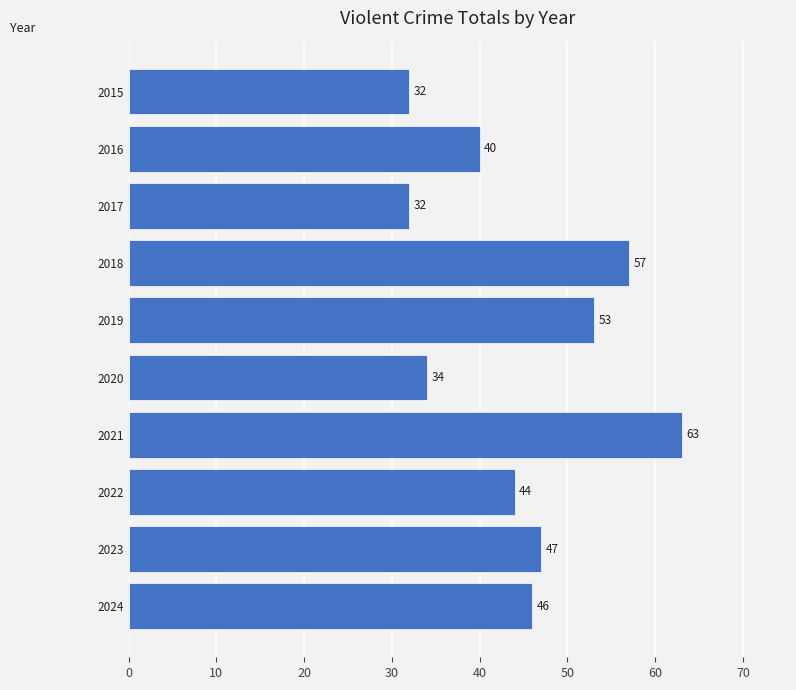

Is it true that the value at 2022 is 44?

True